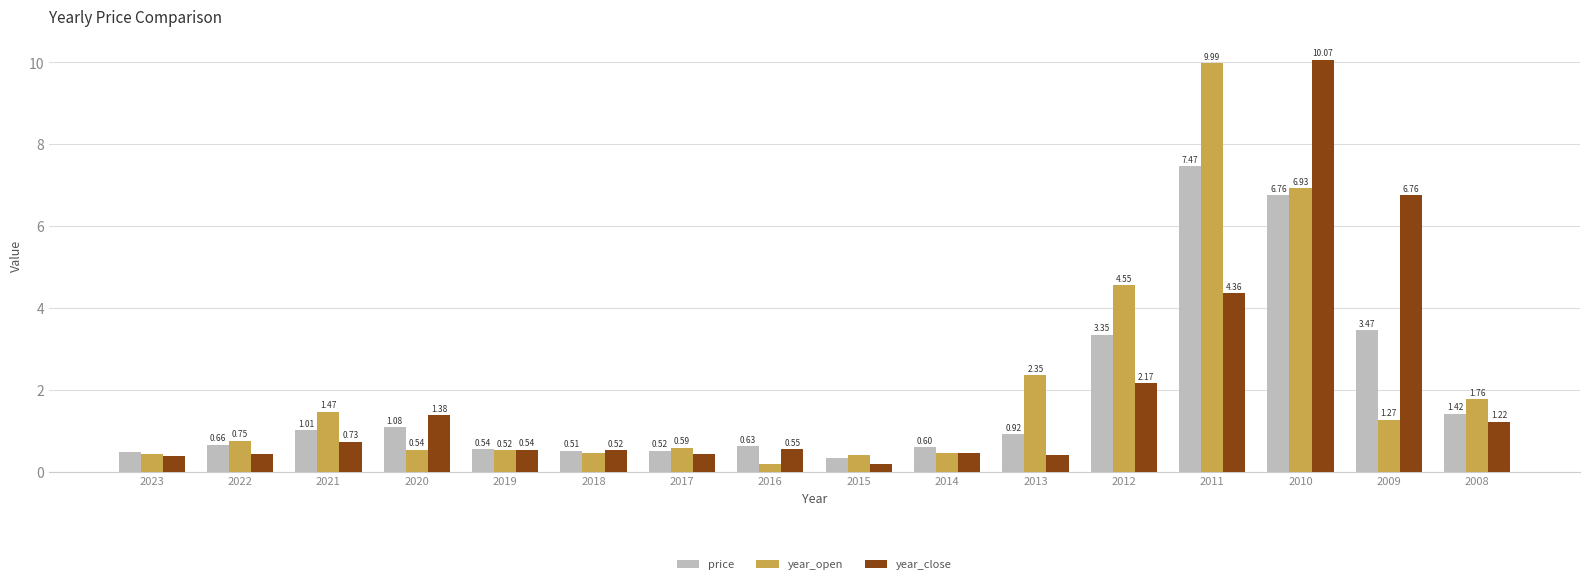

How many series are shown in this chart?

3